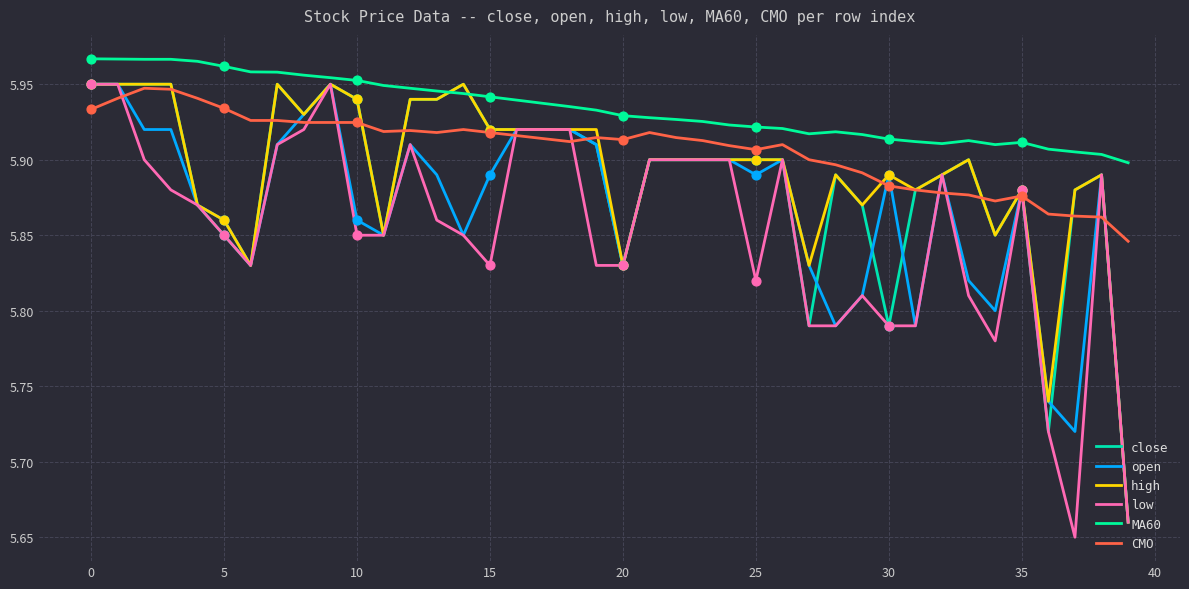

How many lines are shown in the chart?

6